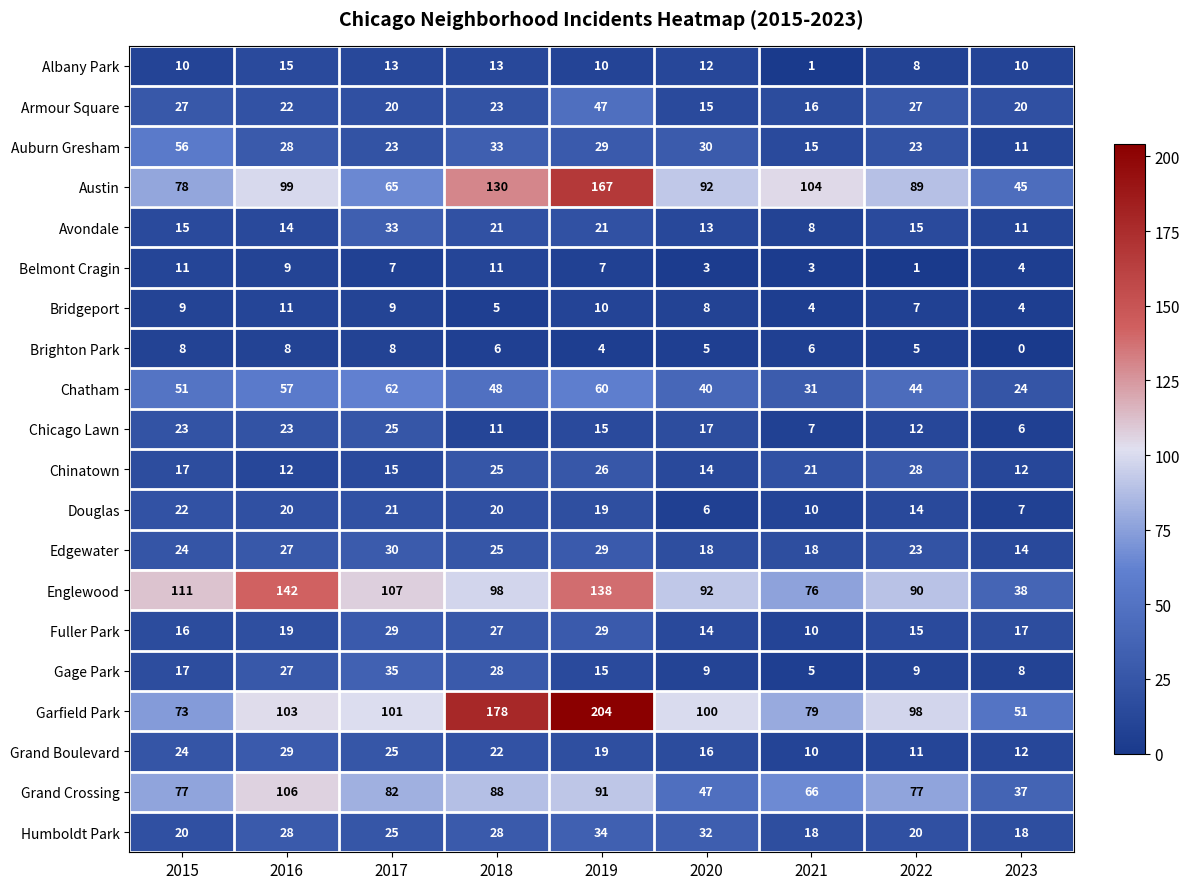

How many data points does each series have?

9